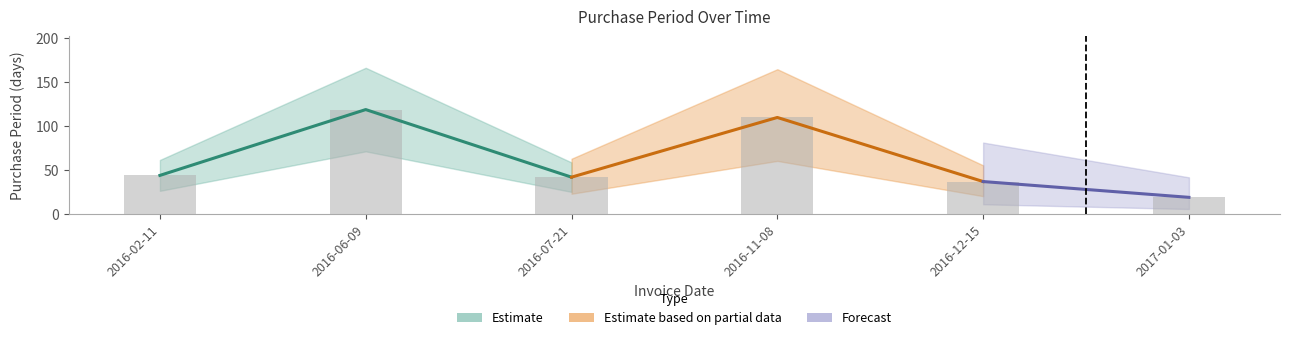

What is the difference between the second highest and minimum values?

91